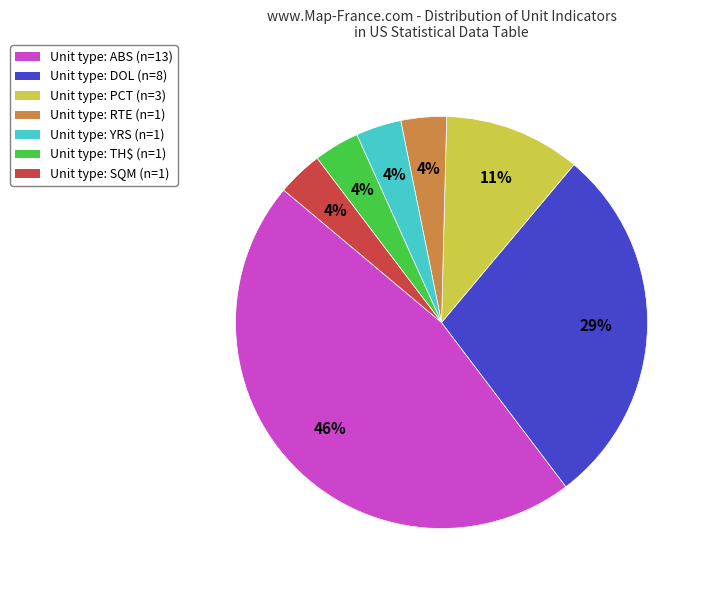

Is the sum of Unit type: RTE (n=1) and Unit type: SQM (n=1) greater than half?

No